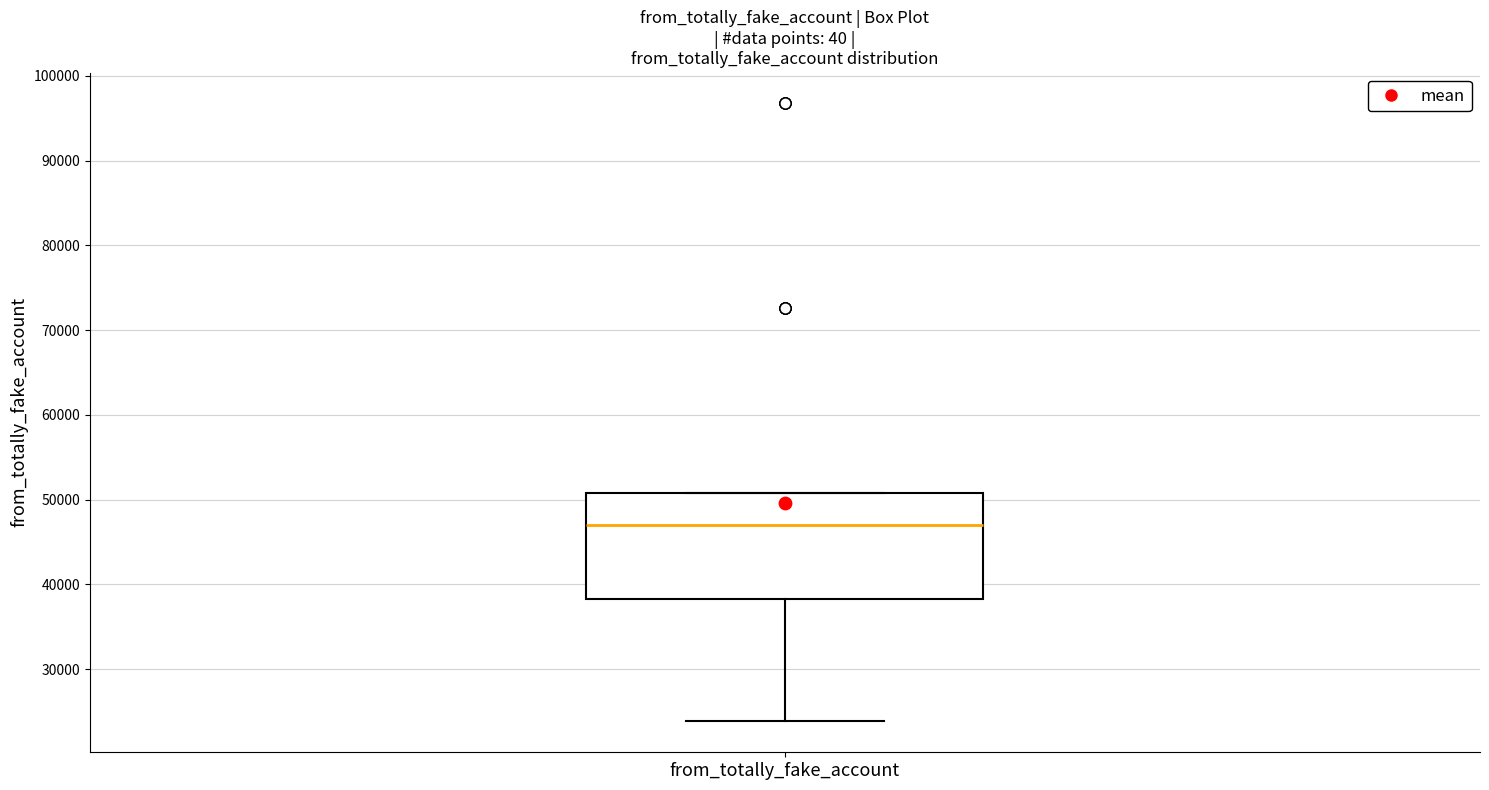

Transcribe this box plot: give where the median line is, the range the box spans, and where the two whiskers end, as read against the y-axis. The values are not printed on the chart, so give them approximately, as read against the axis.

median 47000, box 38000 to 51000, whiskers 24000 to 51000